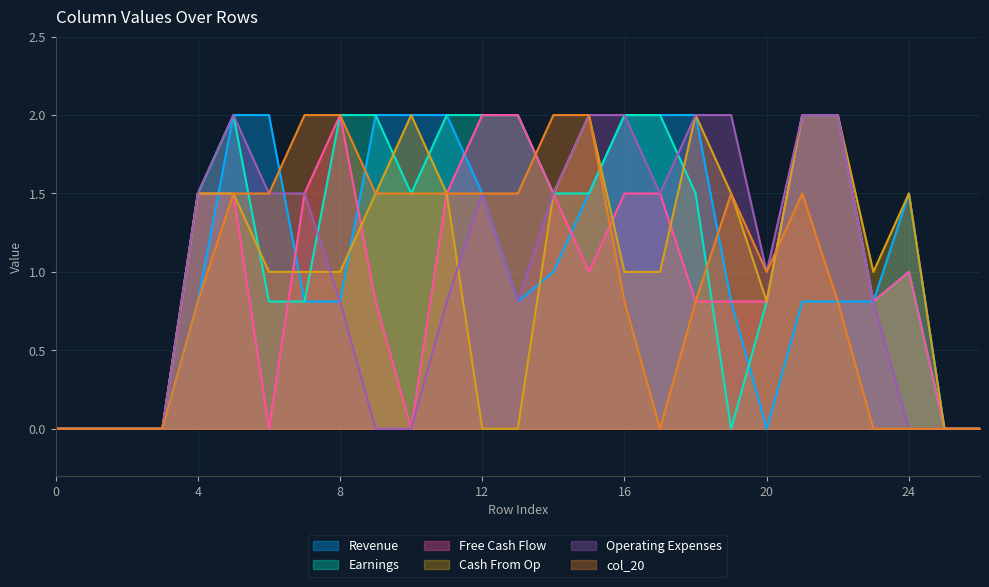

At which label does col_15 reach its peak?

10